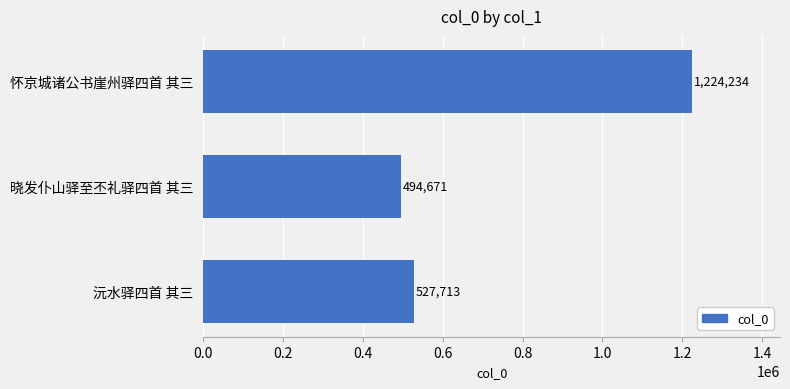

Rank the categories by value from lowest to highest.

晓发仆山驿至丕礼驿四首 其三, 沅水驿四首 其三, 怀京城诸公书崖州驿四首 其三